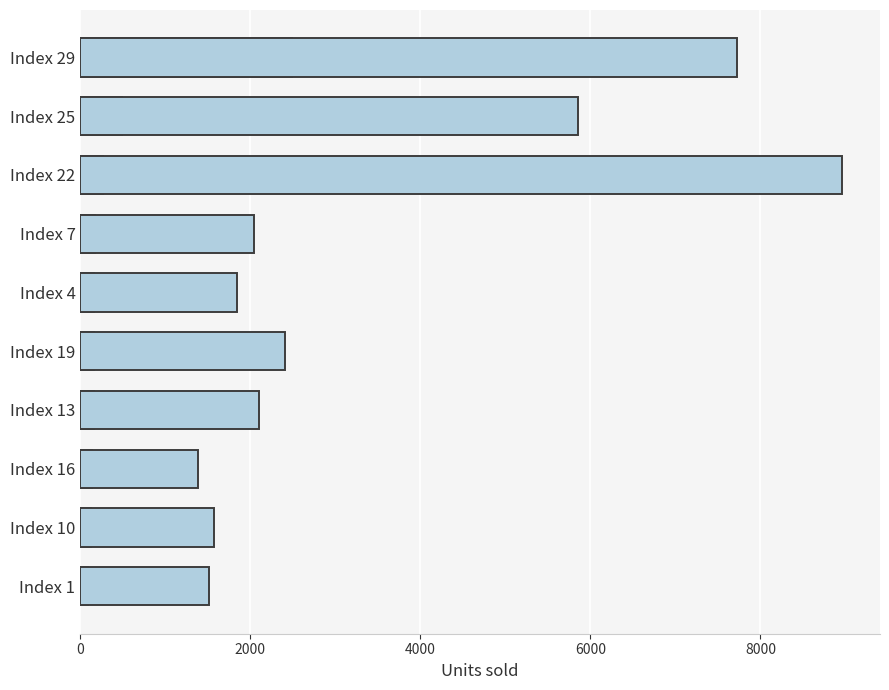

True or false: Others has a value of 682 at Index 4.

False